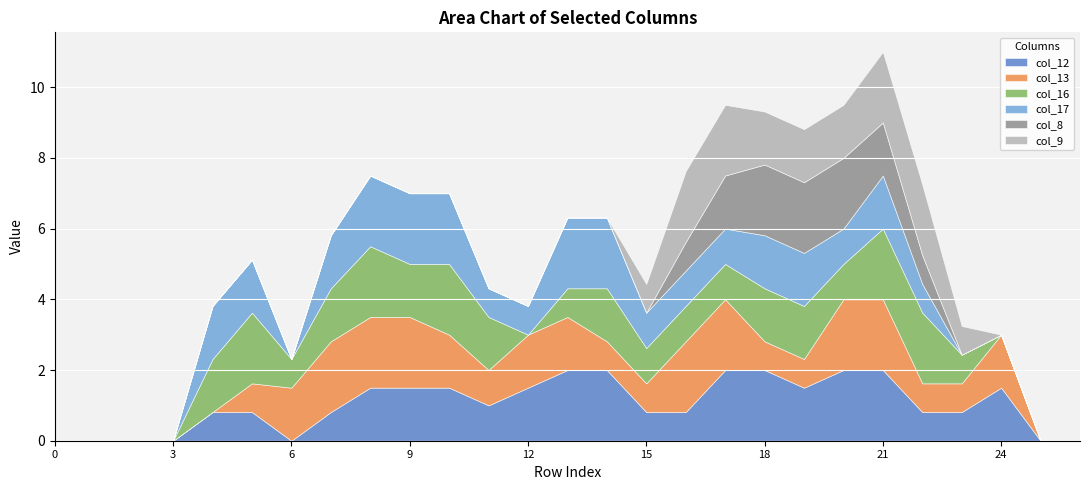

Reading right to left, extract all data points from this chart.

col_12: 0.0	0.0	1.5	0.8	0.8	2.0	2.0	1.5	2.0	2.0	0.8	0.8	2.0	2.0	1.5	1.0	1.5	1.5	1.5	0.8	0.0	0.8	0.8	0.0	0.0	0.0	0.0
col_13: 0.0	0.0	1.5	0.8	0.8	2.0	2.0	0.8	0.8	2.0	2.0	0.8	0.8	1.5	1.5	1.0	1.5	2.0	2.0	2.0	1.5	0.8	0.0	0.0	0.0	0.0	0.0
col_16: 0.0	0.0	0.0	0.8	2.0	2.0	1.0	1.5	1.5	1.0	1.0	1.0	1.5	0.8	0.0	1.5	2.0	1.5	2.0	1.5	0.8	2.0	1.5	0.0	0.0	0.0	0.0
col_17: 0.0	0.0	0.0	0.0	0.8	1.5	1.0	1.5	1.5	1.0	1.0	1.0	2.0	2.0	0.8	0.8	2.0	2.0	2.0	1.5	0.0	1.5	1.5	0.0	0.0	0.0	0.0
col_8: 0.0	0.0	0.0	0.0	0.8	1.5	2.0	2.0	2.0	1.5	0.8	0.0	0.0	0.0	0.0	0.0	0.0	0.0	0.0	0.0	0.0	0.0	0.0	0.0	0.0	0.0	0.0
col_9: 0.0	0.0	0.0	0.8	2.0	2.0	1.5	1.5	1.5	2.0	2.0	0.8	0.0	0.0	0.0	0.0	0.0	0.0	0.0	0.0	0.0	0.0	0.0	0.0	0.0	0.0	0.0